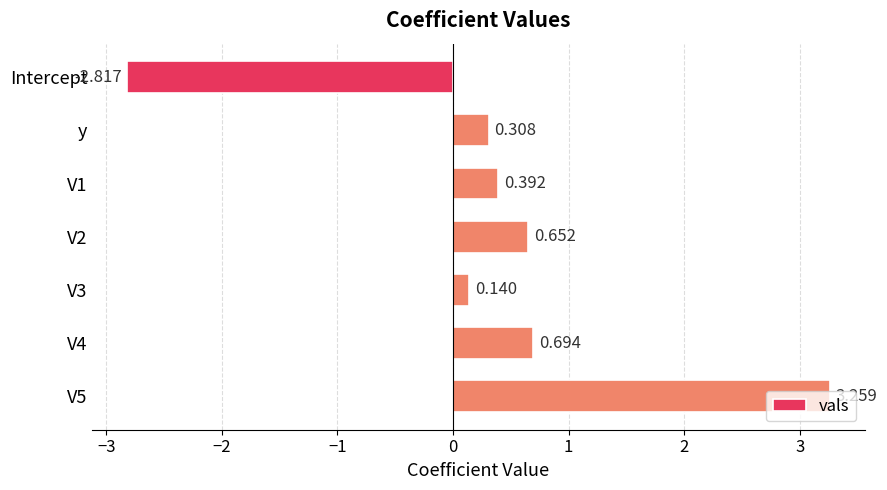

How many data points does each series have?

7